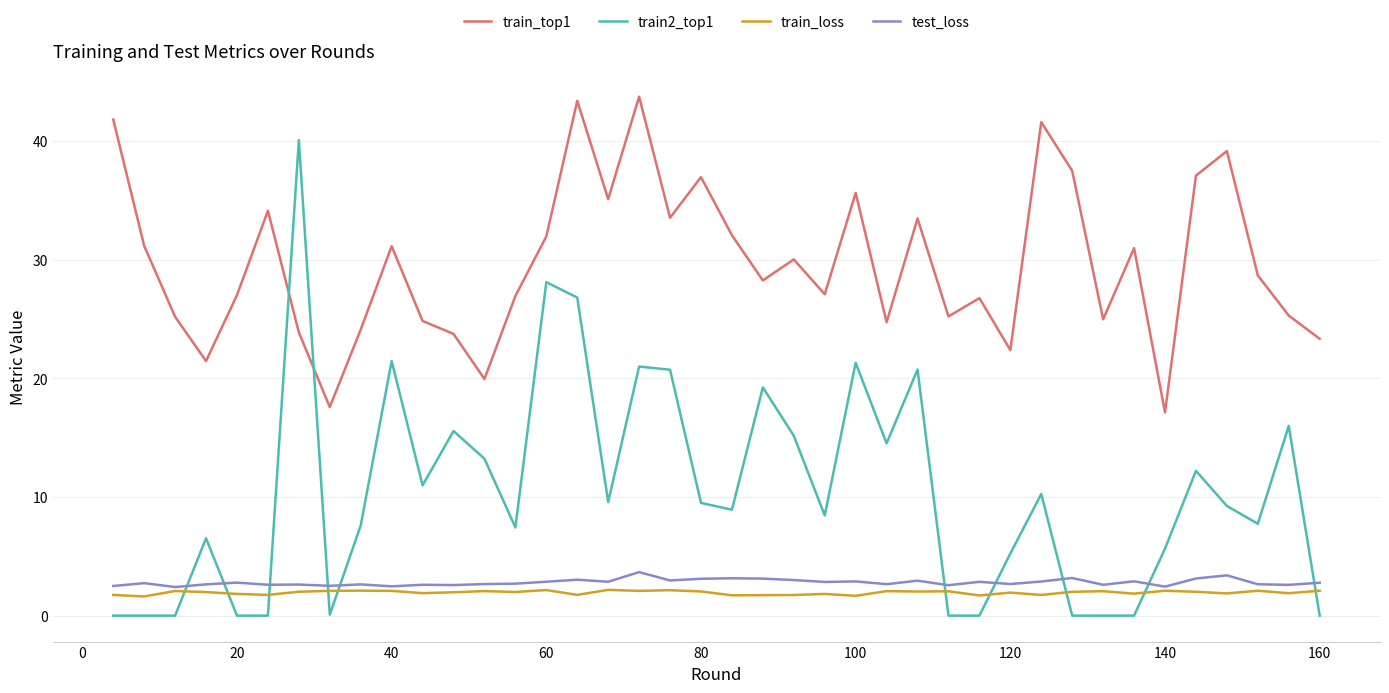

What are all the series names shown in the legend?

train_top1, train2_top1, train_loss, test_loss